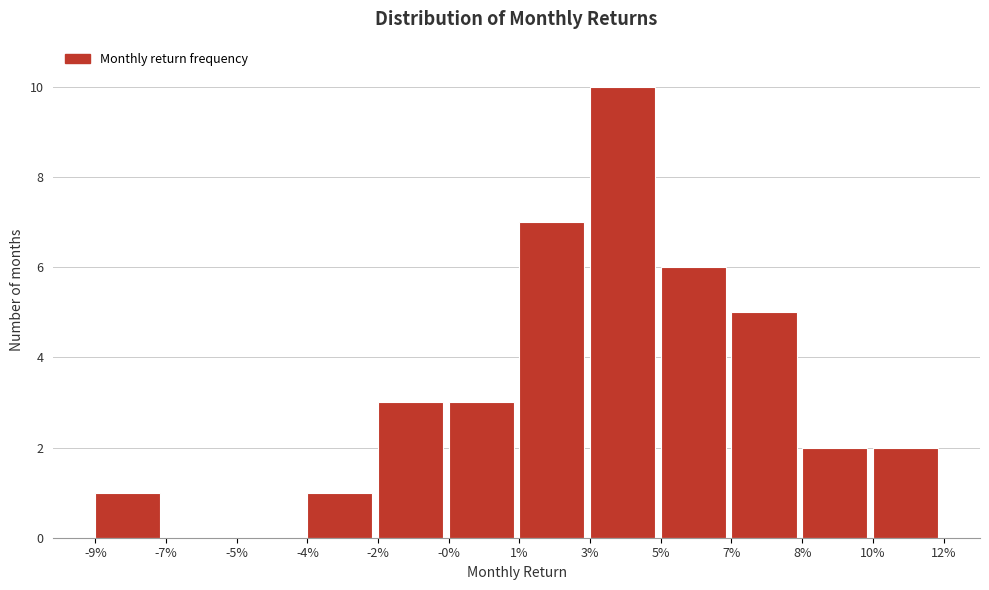

Reading left to right, what are all the values shown in this chart?

-9%=1	-7%=0	-5%=0	-4%=1	-2%=3	-0%=3	1%=7	3%=10	5%=6	7%=5	8%=2	10%=2